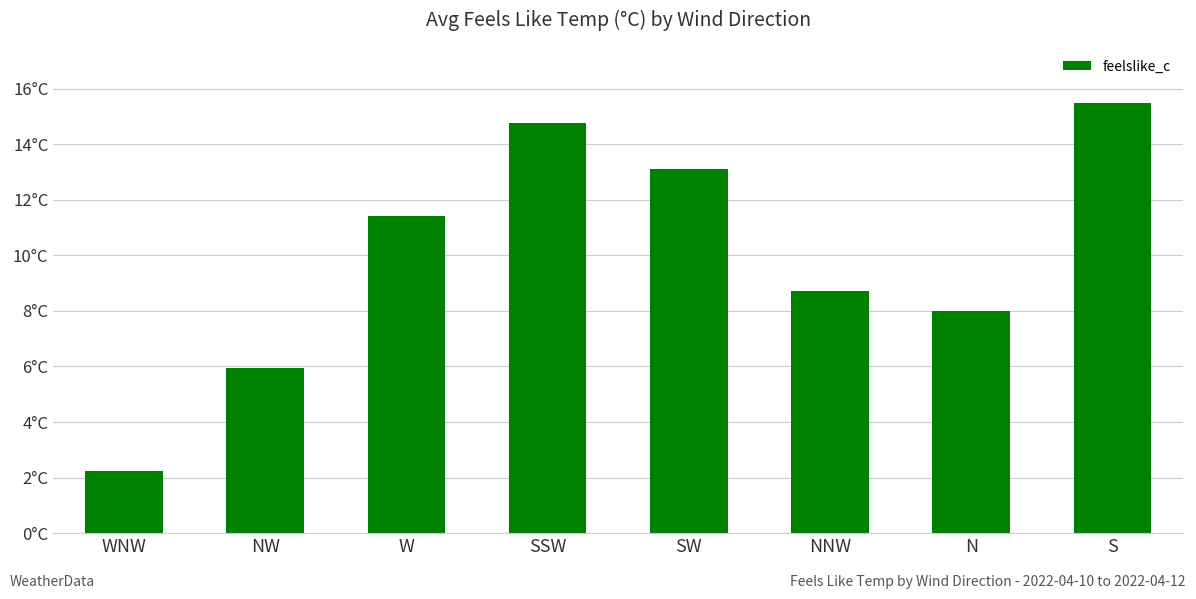

True or false: the data shows 14.8 at SSW.

True